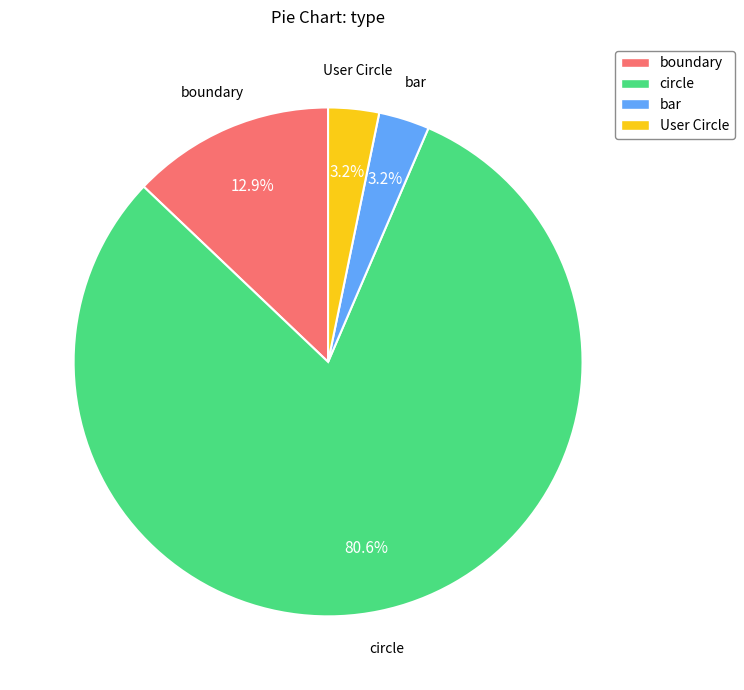

To the nearest percent, what portion does User Circle represent?

3%